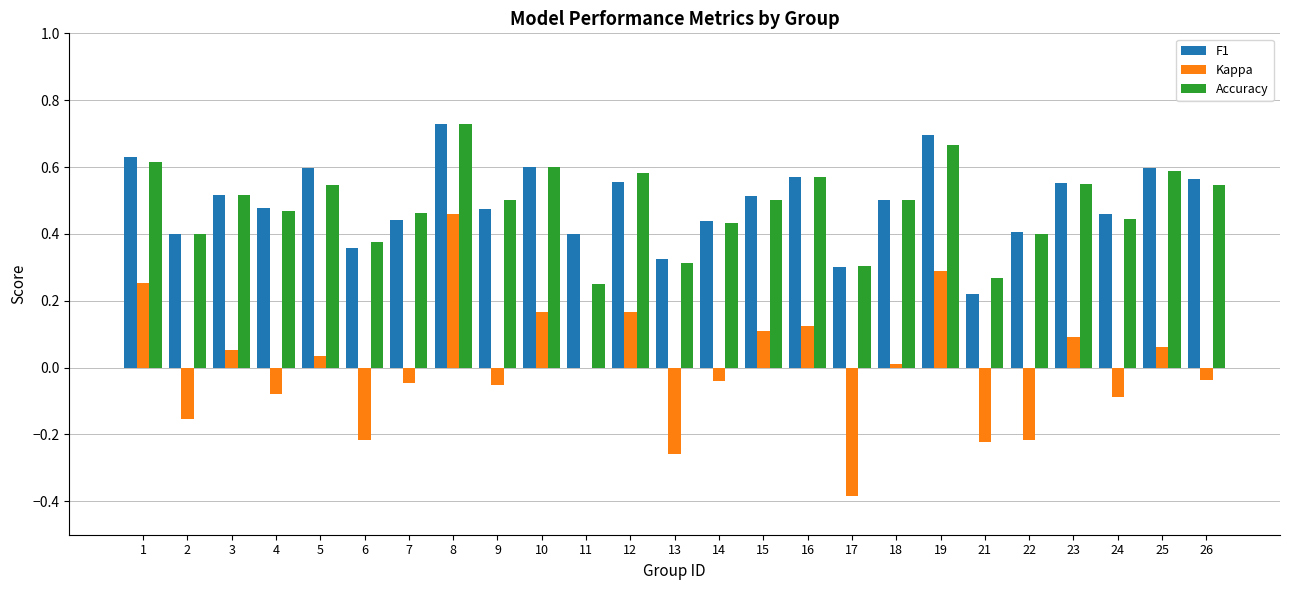

Where is F1 nearest to the value 0?

21